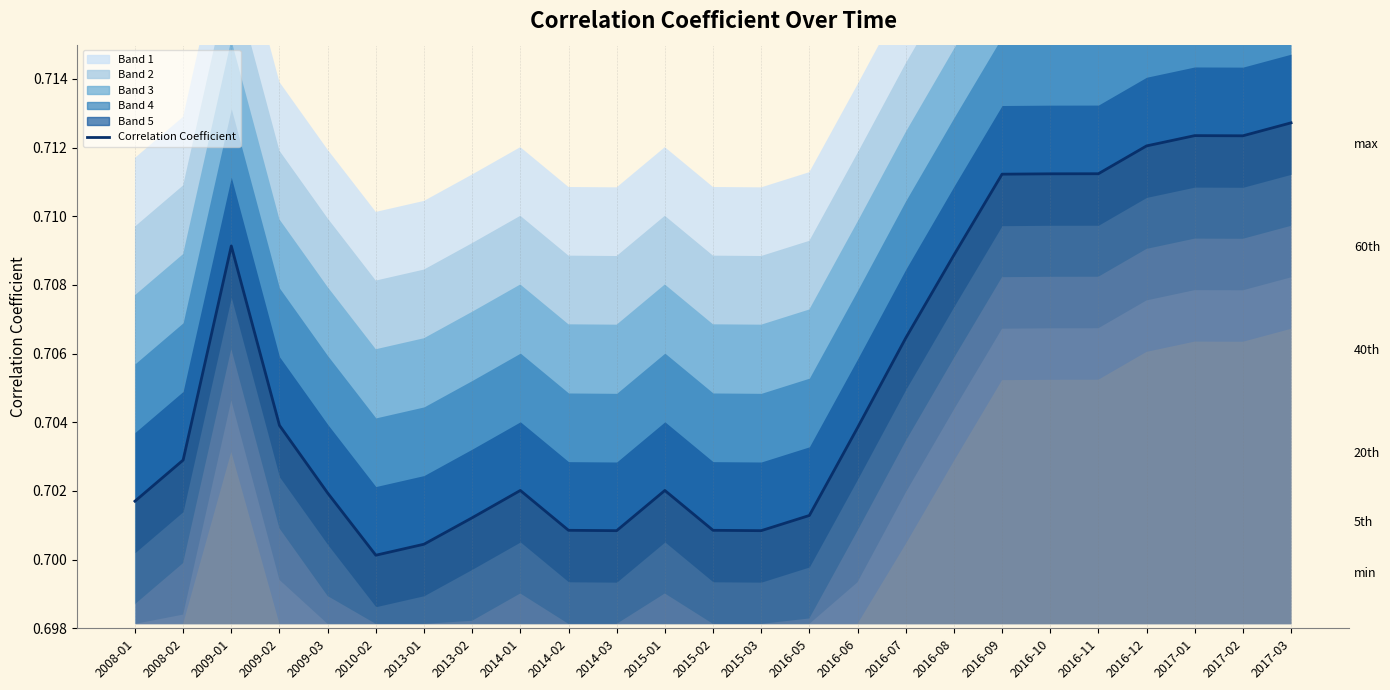

Reading left to right, extract all data points from this chart.

0.7	0.7	0.7	0.7	0.7	0.7	0.7	0.7	0.7	0.7	0.7	0.7	0.7	0.7	0.7	0.7	0.7	0.7	0.7	0.7	0.7	0.7	0.7	0.7	0.7